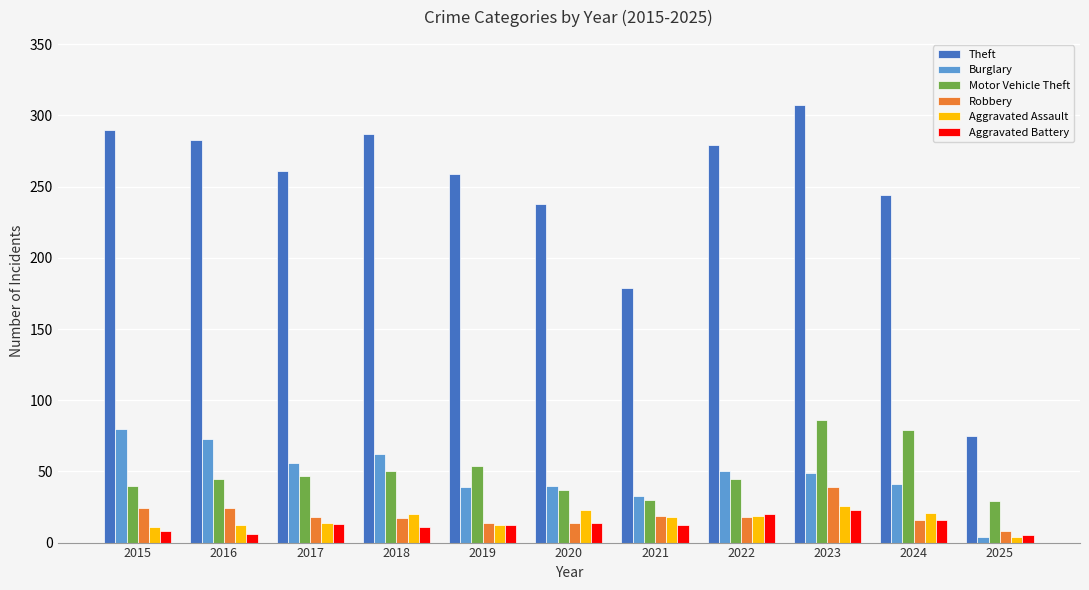

Which category has the lowest value in the Aggravated Assault series?

2025